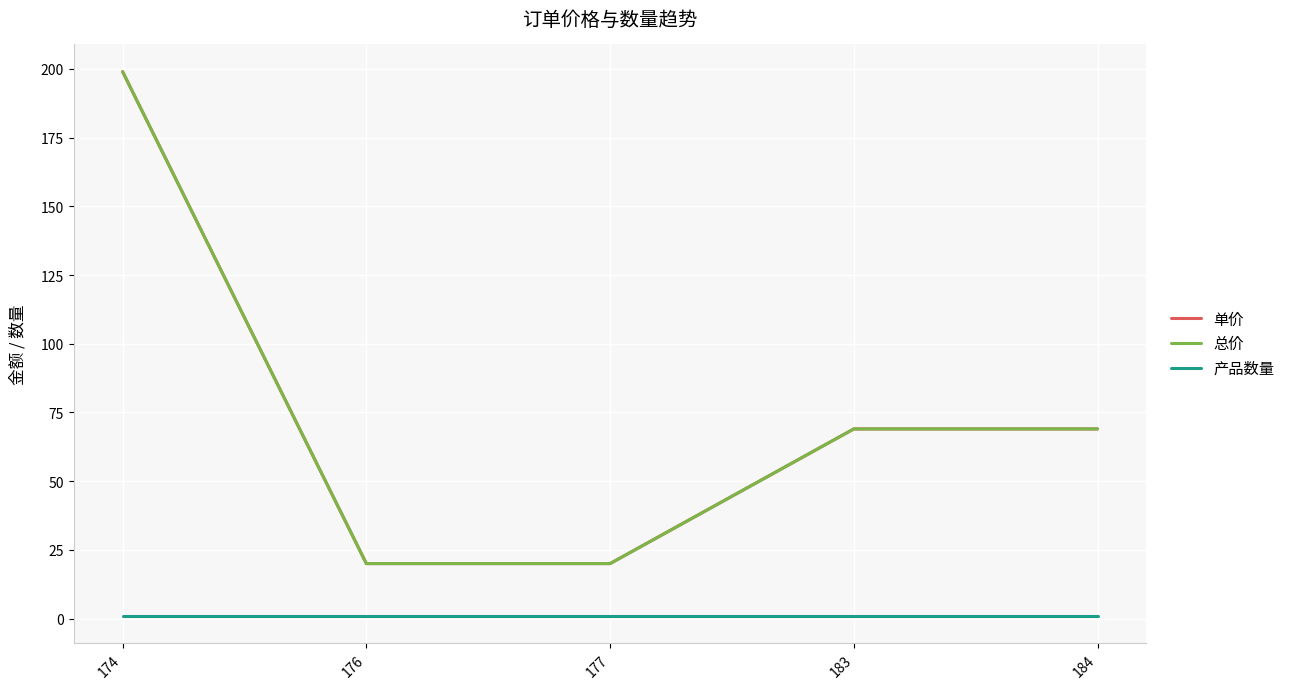

What is the total value across all series at 176?

41